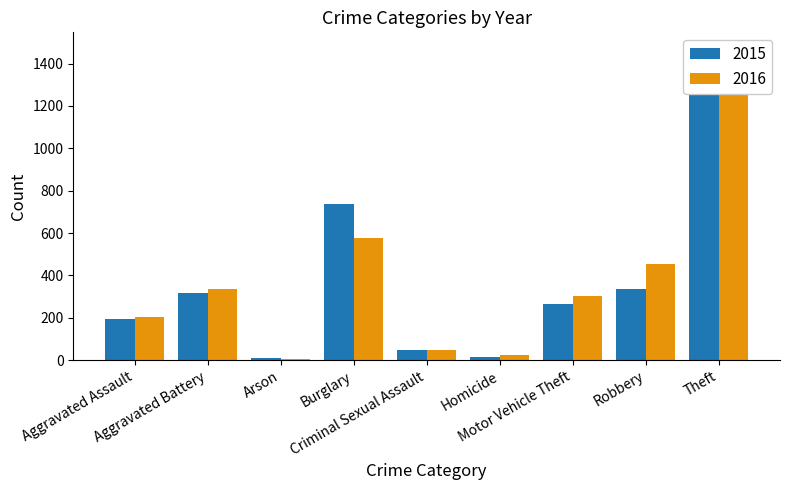

How many distinct data groups are displayed?

2